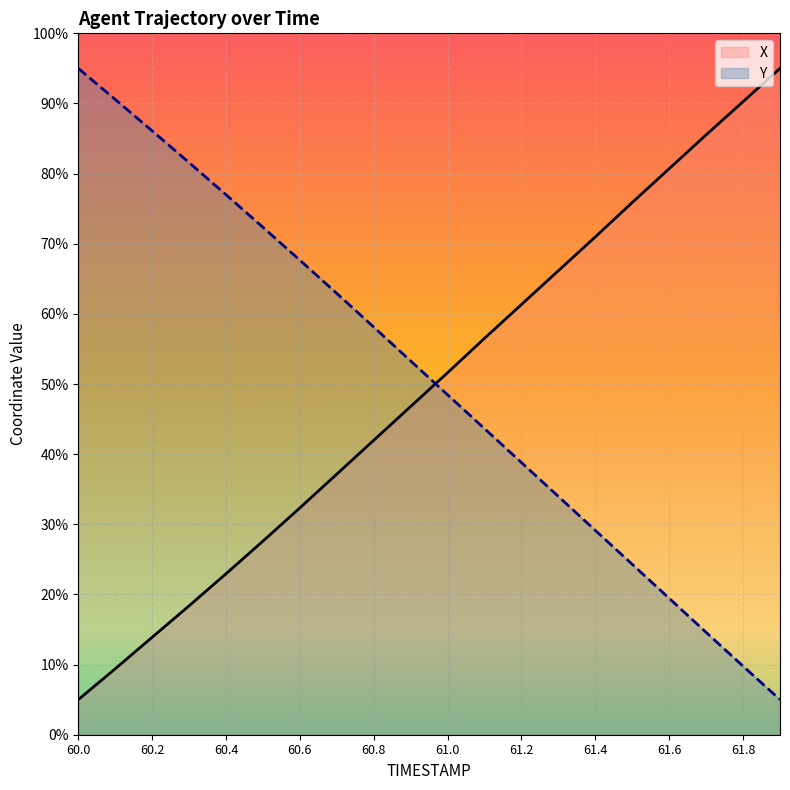

List the series in order of their peak value, lowest first.

X, Y